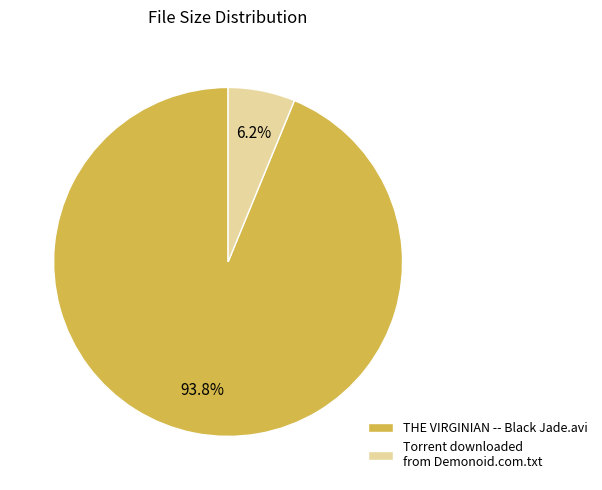

How much of the chart is everything except Torrent downloaded from Demonoid.com.txt?

93.8%